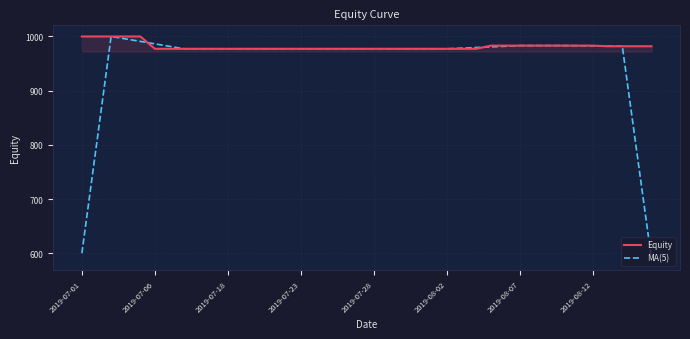

Which series has the widest spread of values?

MA(5)